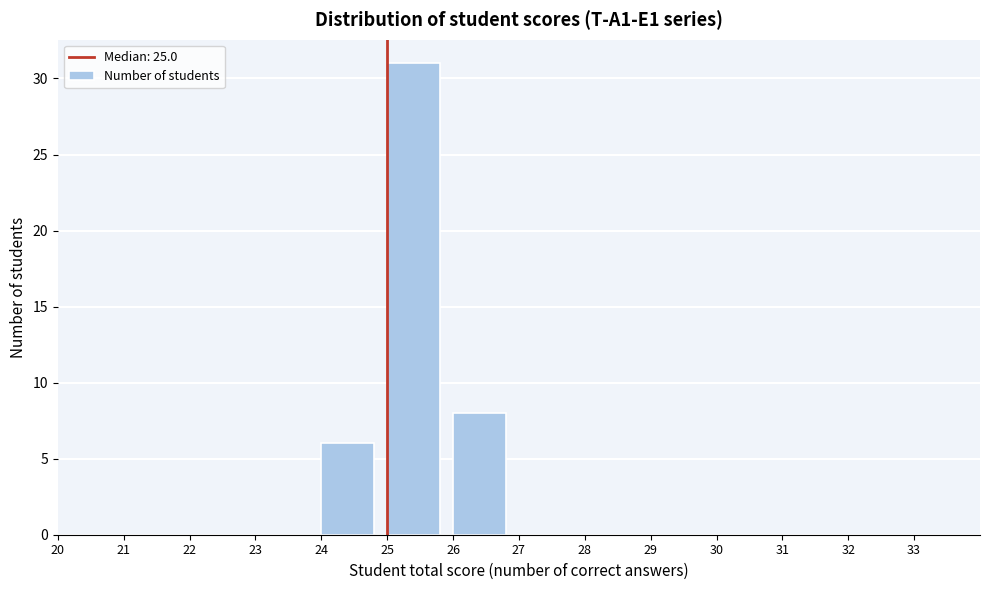

Which range on the x-axis has the tallest bar?

25 to 26